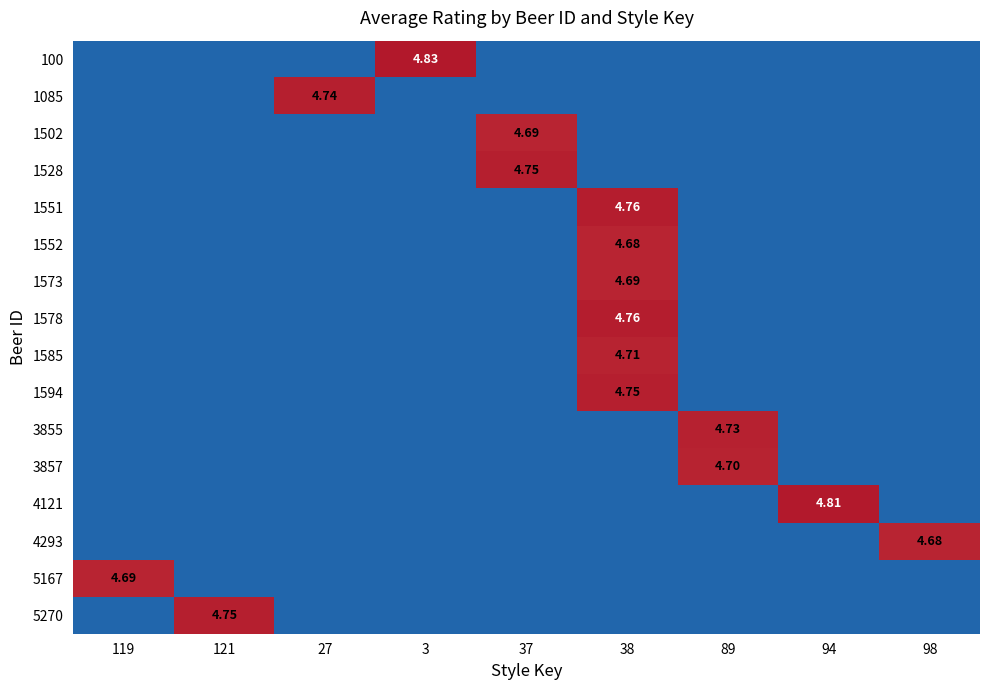

At which label does 3855 reach its peak?

89